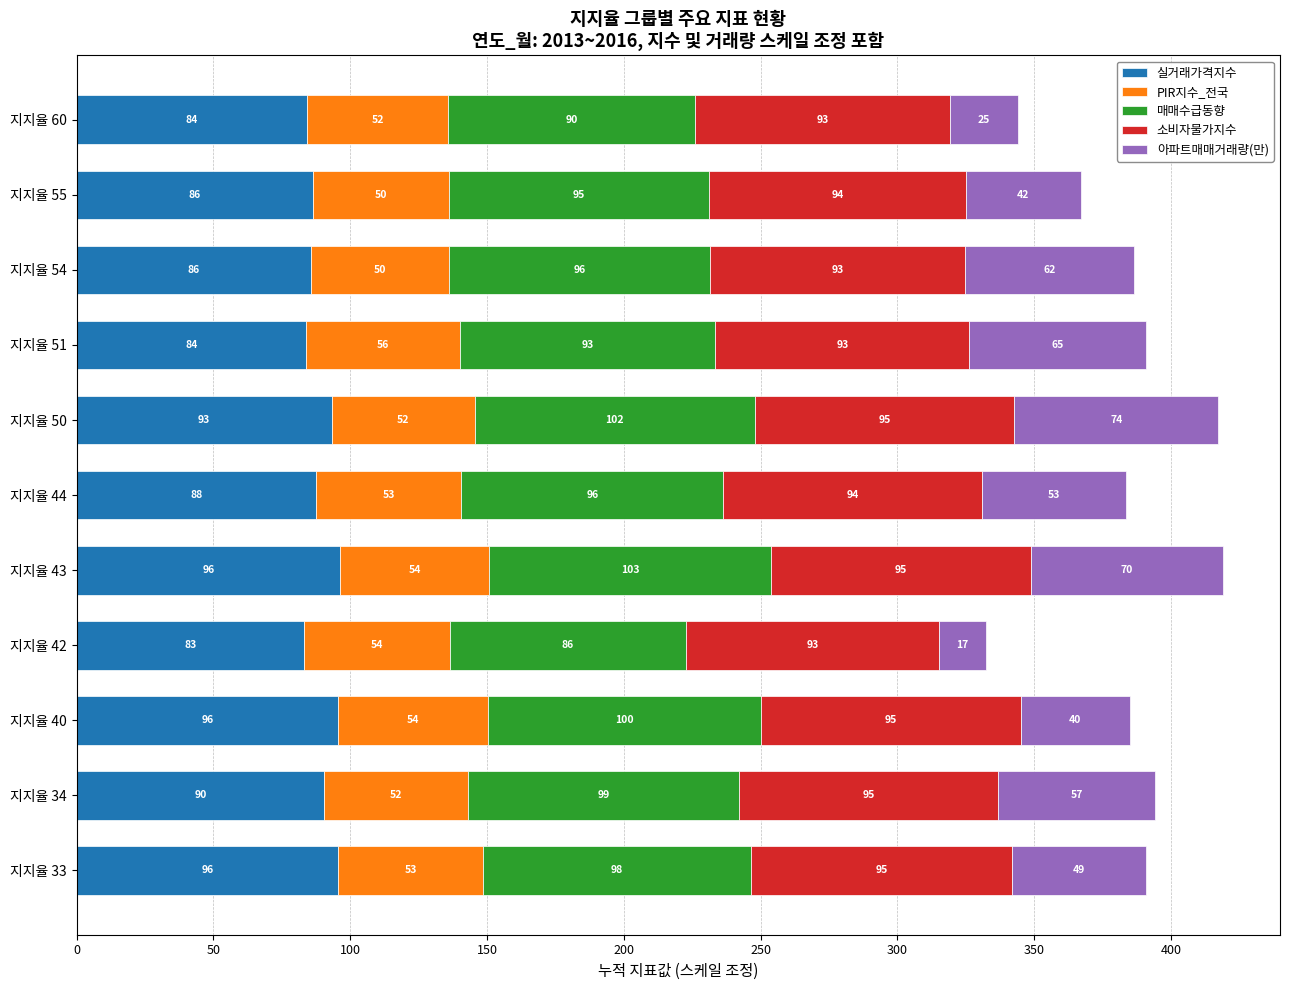

At which category is the sum across all series the highest?

지지율 43